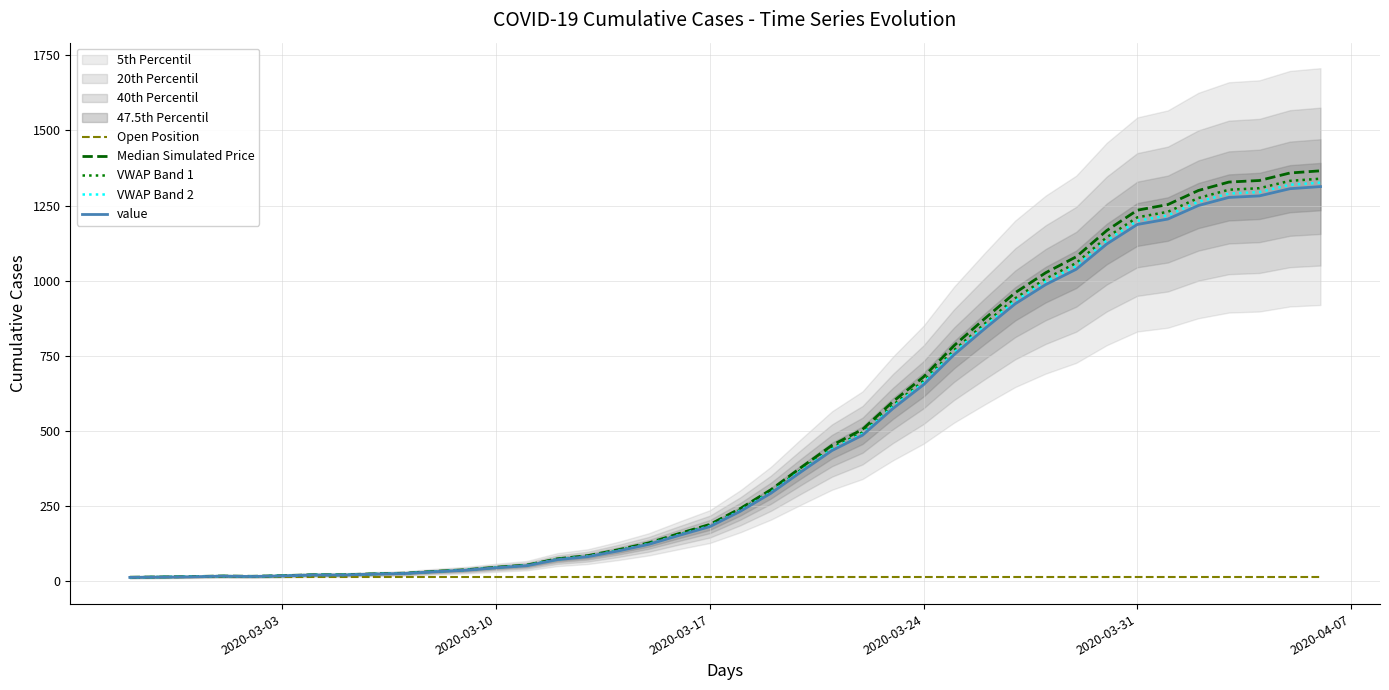

True or false: VWAP Band 2 has more than 2 interior local peaks.

False